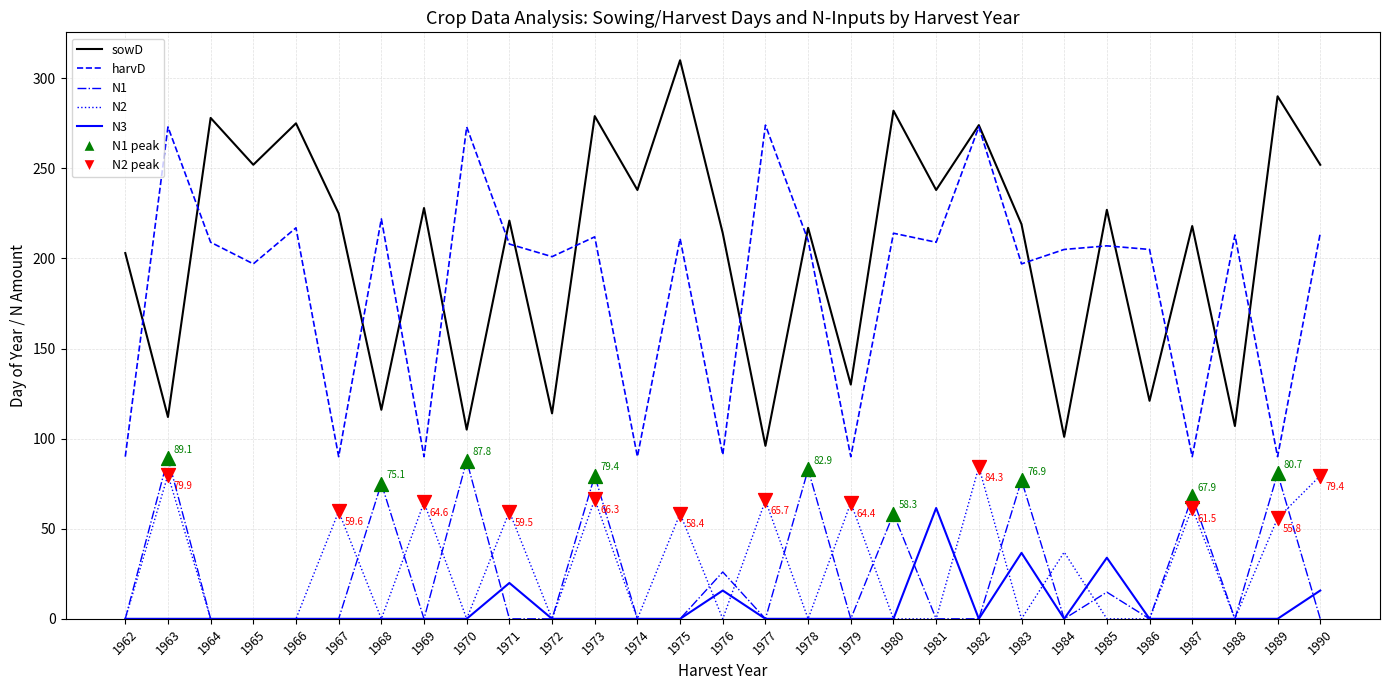

What is the total value across all series at 1964?

487.0